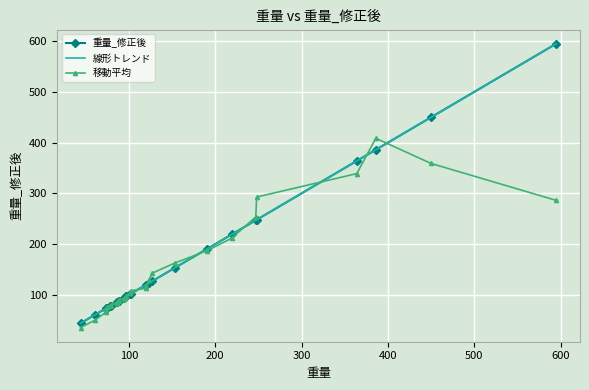

What is the maximum value shown in the chart?

595.0